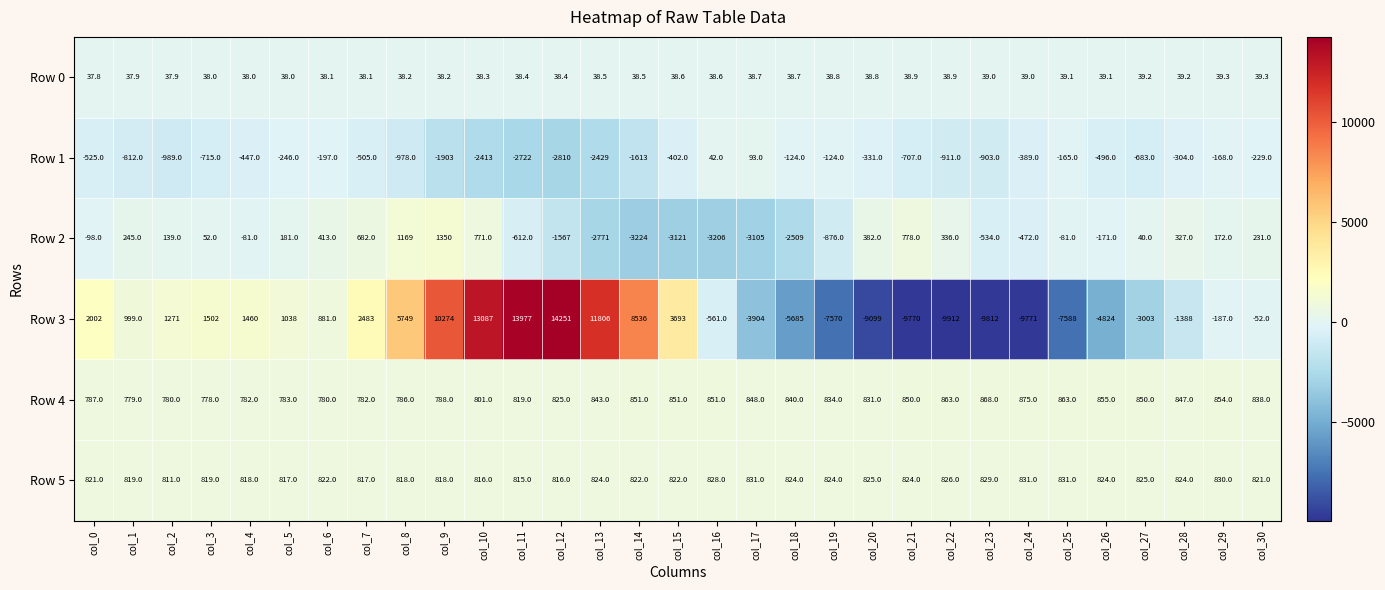

Rank the series at col_6 from lowest to highest value.

Row 1, Row 0, Row 2, Row 4, Row 5, Row 3